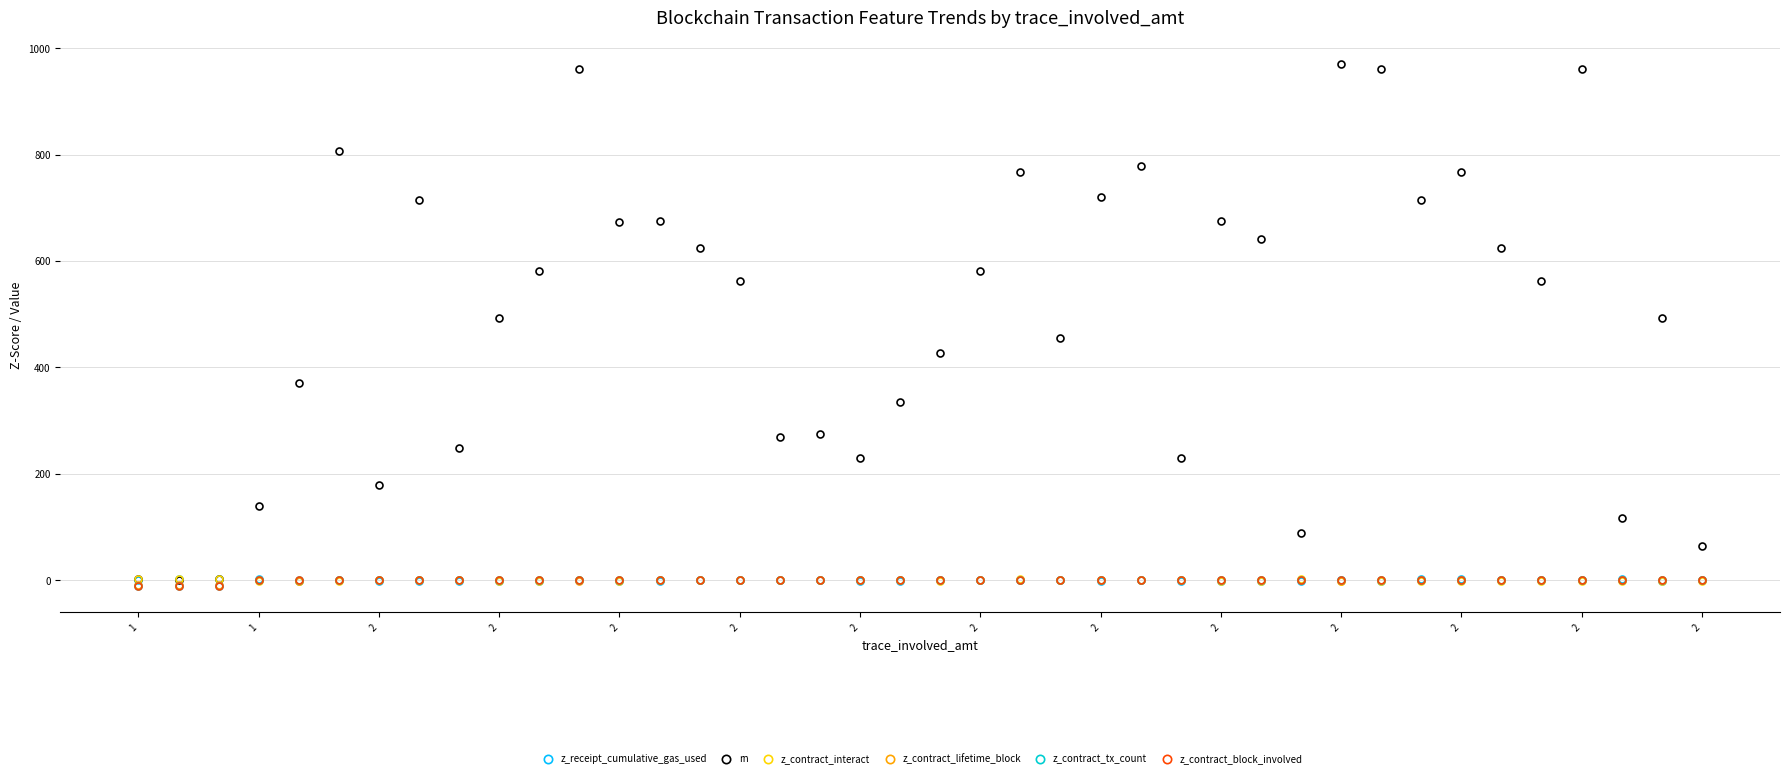

What is the greatest value displayed?

971.0